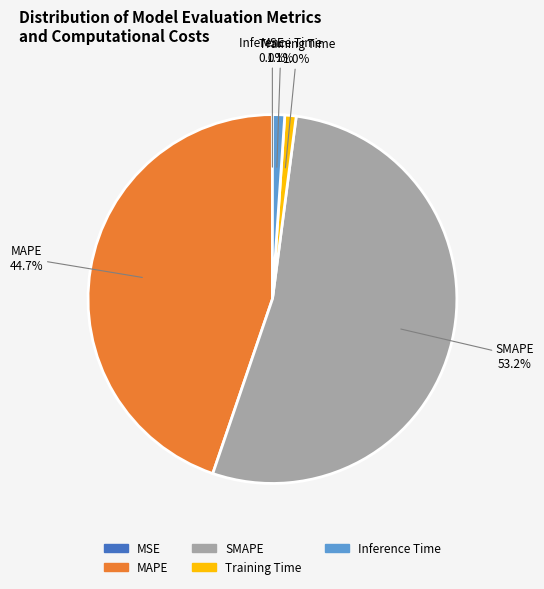

Which slice is the largest?

SMAPE